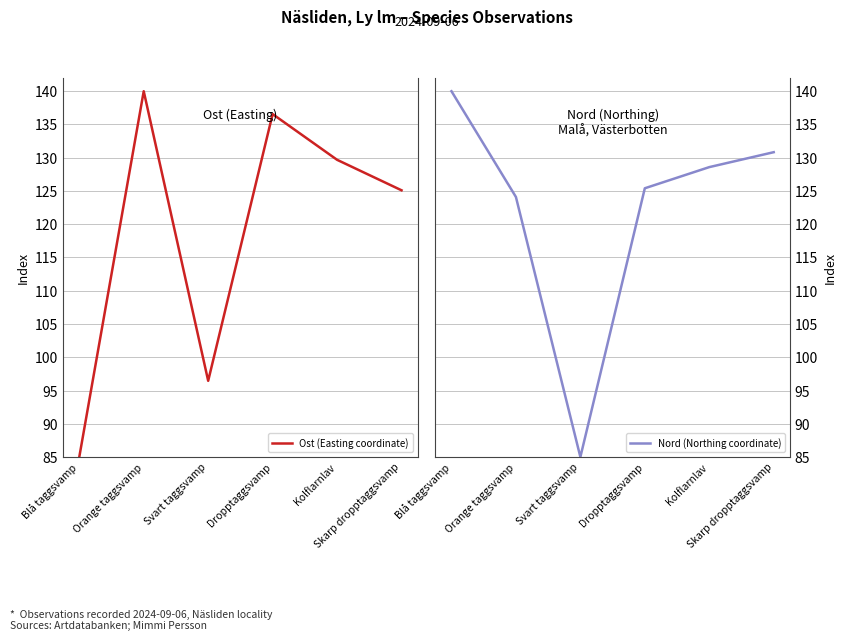

Which series ends up on top after the final intersection of Ost (Easting coordinate) and Nord (Northing coordinate)?

Nord (Northing coordinate)